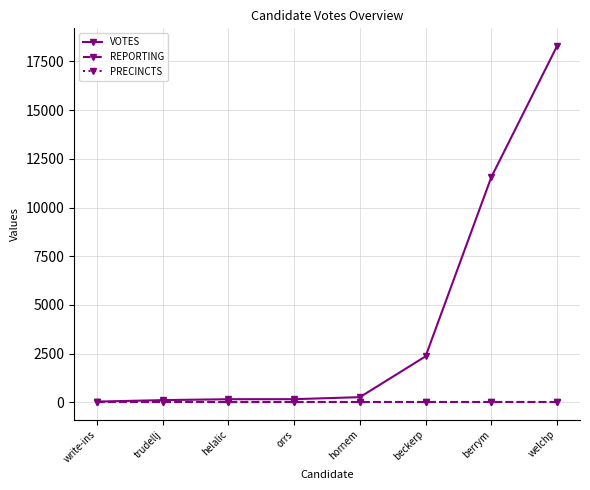

The value of PRECINCTS at orrs is 8. True or false?

False